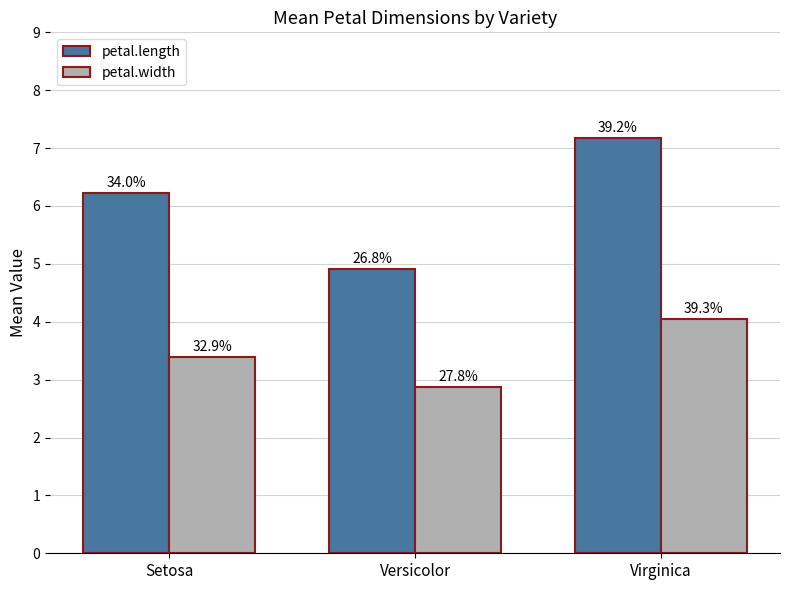

How many bars are there in each group?

2